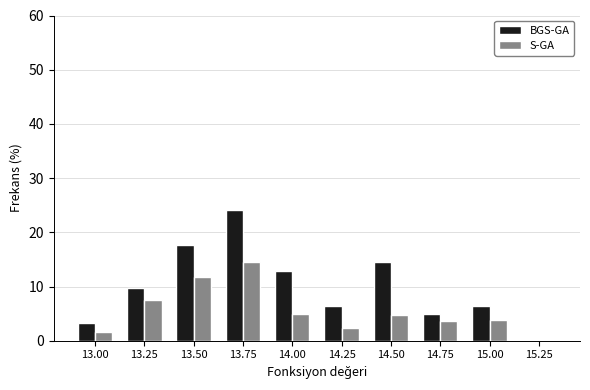

Which series changed the most between 14.25 and 14.50?

BGS-GA